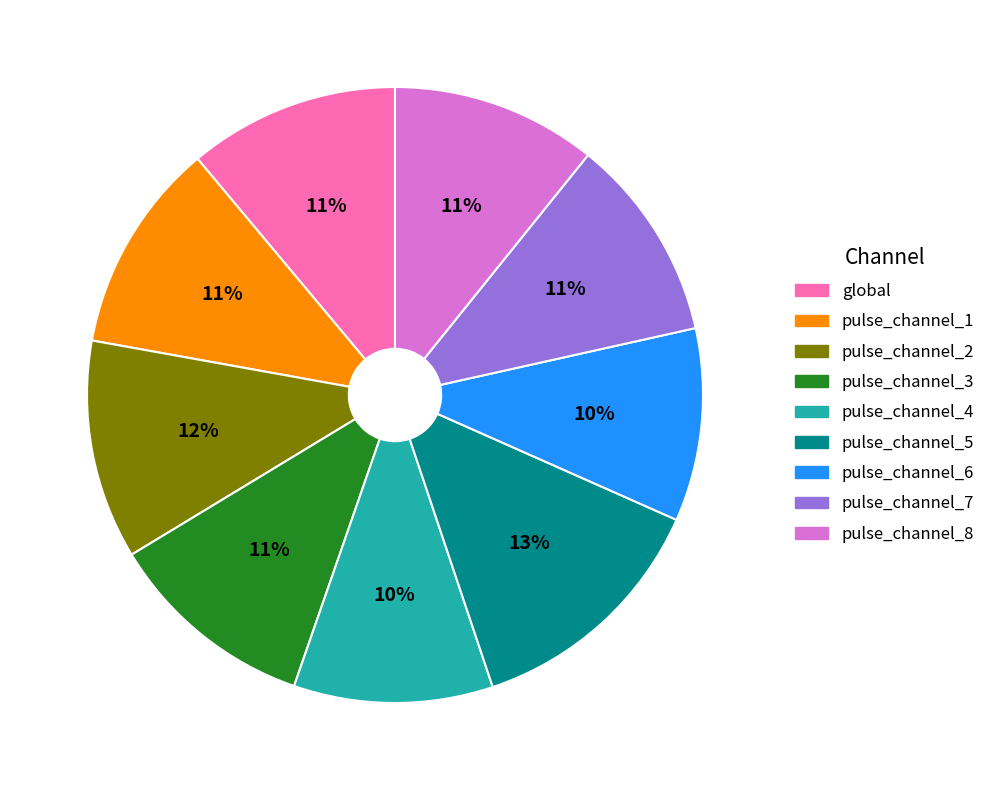

Is pulse_channel_3 the majority of the pie?

No